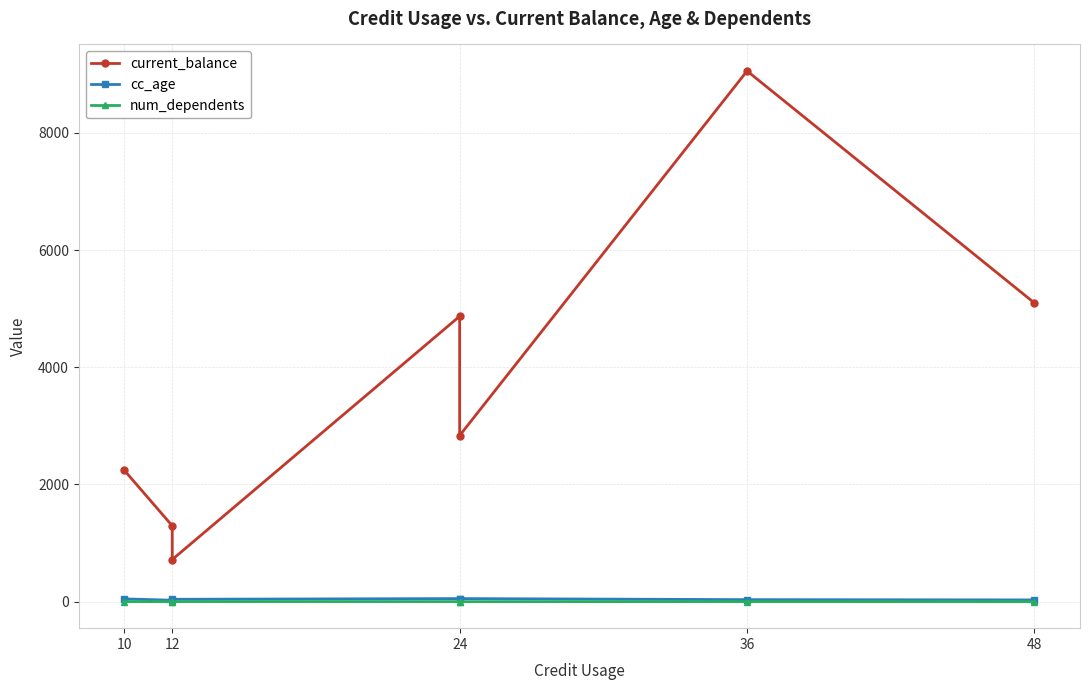

What is the value of the current_balance point at the 6th from the left?

9055